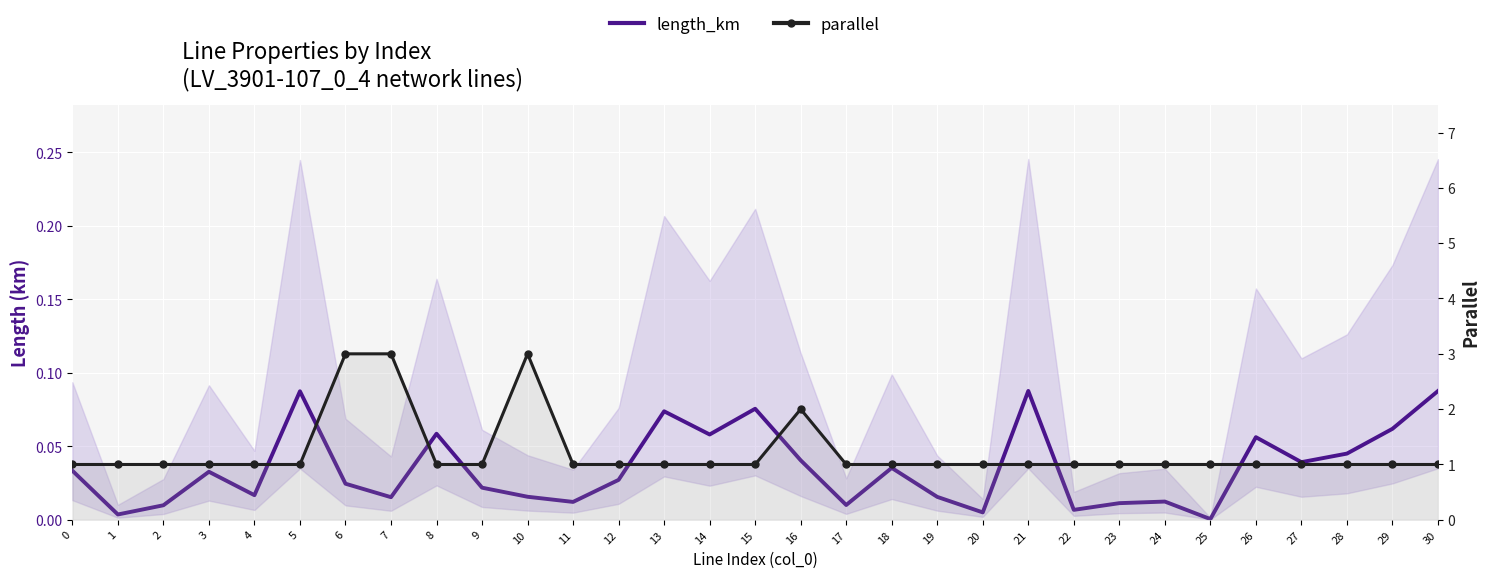

How many interior local peaks does the length_km series have?

9